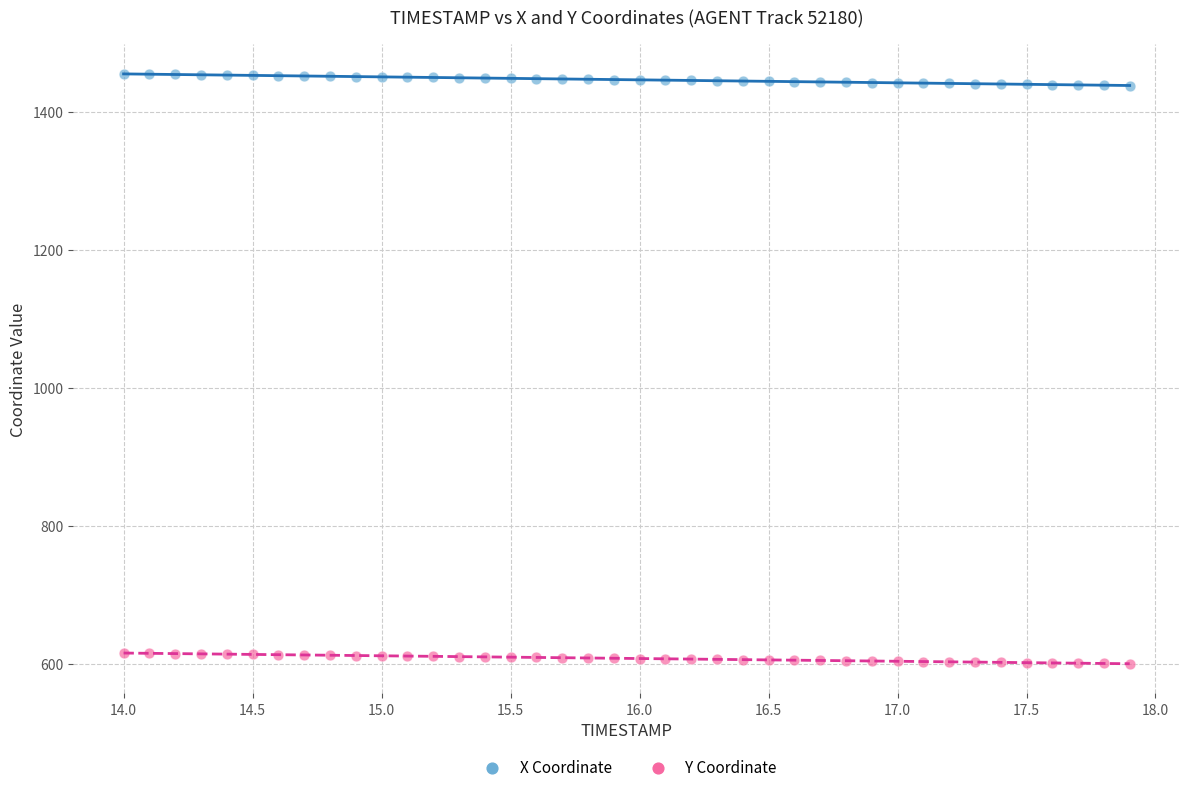

What are all the series names shown in the legend?

X Coordinate, Y Coordinate